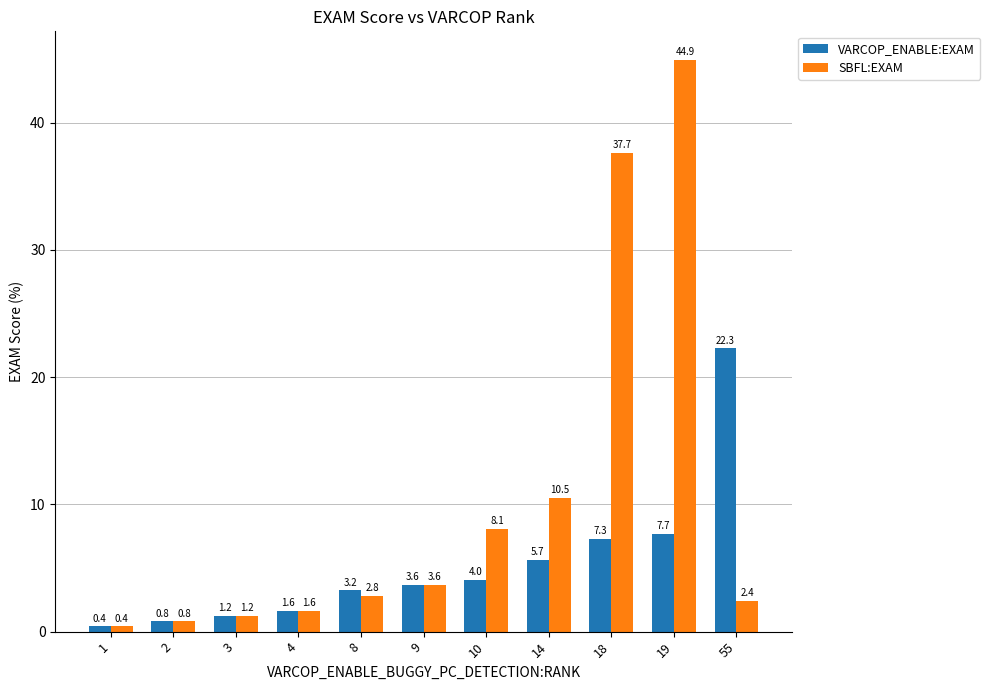

What is the difference between the highest and lowest values at 8?

0.4